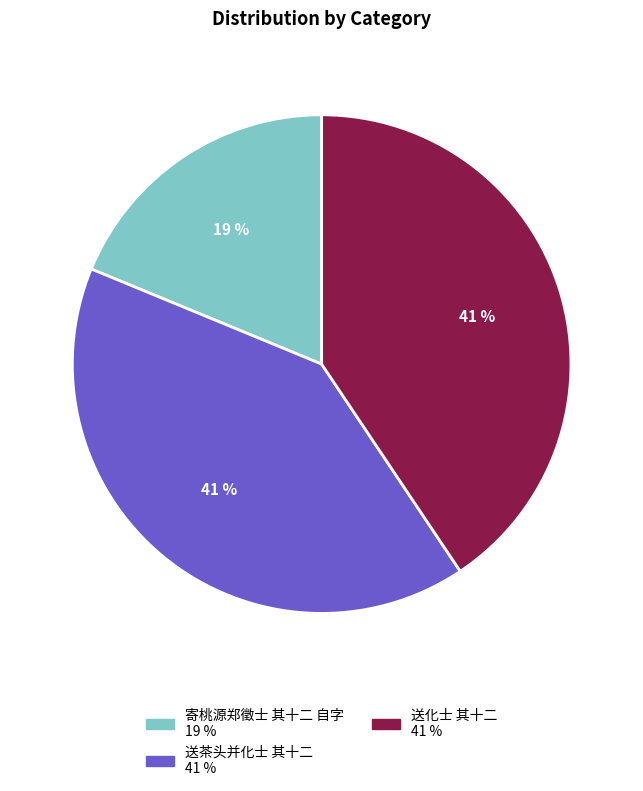

What percentage is the 寄桃源郑徵士 其十二 自字 slice, to the nearest percent?

19%